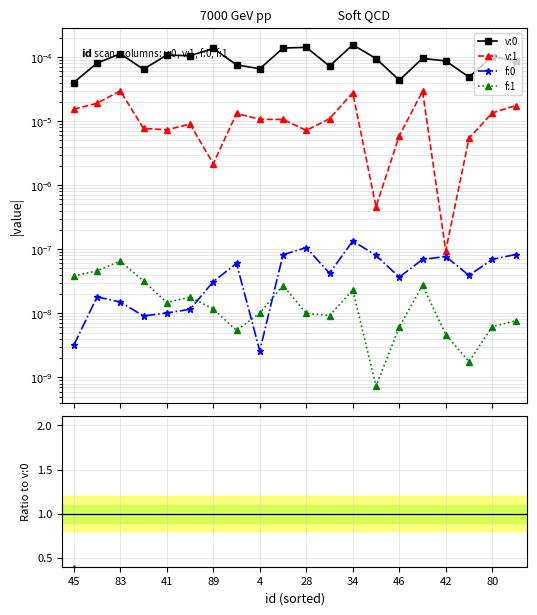

True or false: v:1 and f:0 intersect in this chart.

False